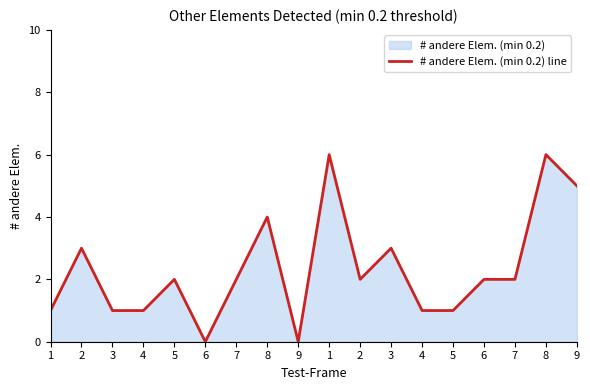

Count the values in the range 1 to 3.

12